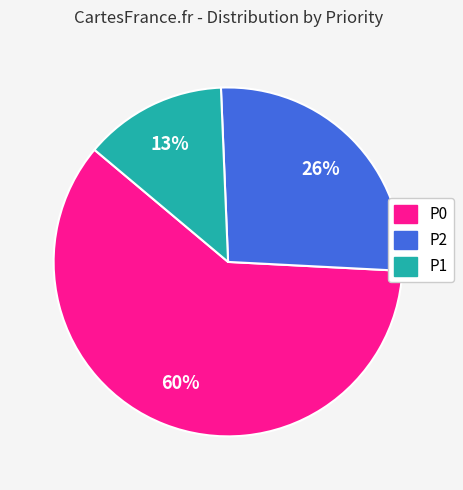

To the nearest percent, what is the difference between the largest and smallest slice percentages?

47%